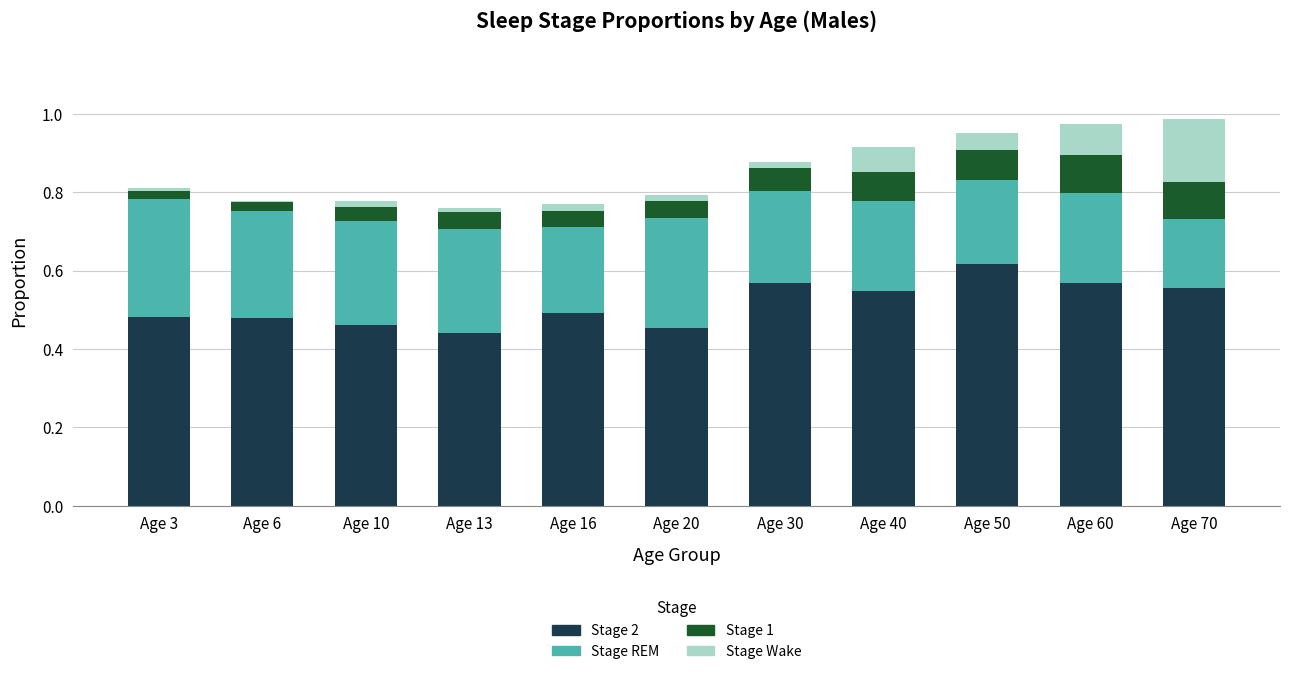

Count the Stage 2 values in the range 0 to 1.

11